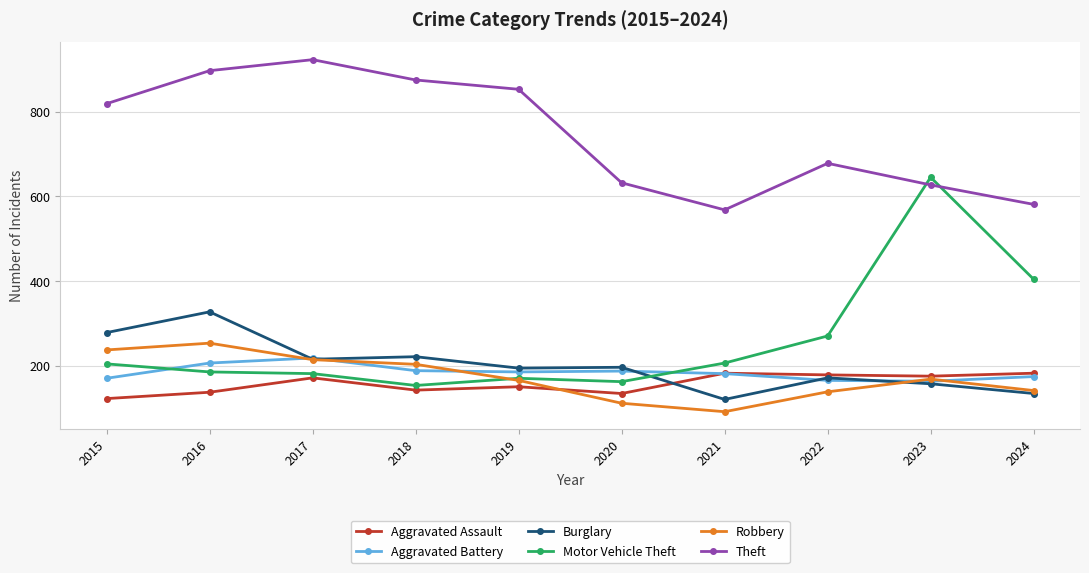

What is the value of the Burglary point at the 3rd from the left?

215